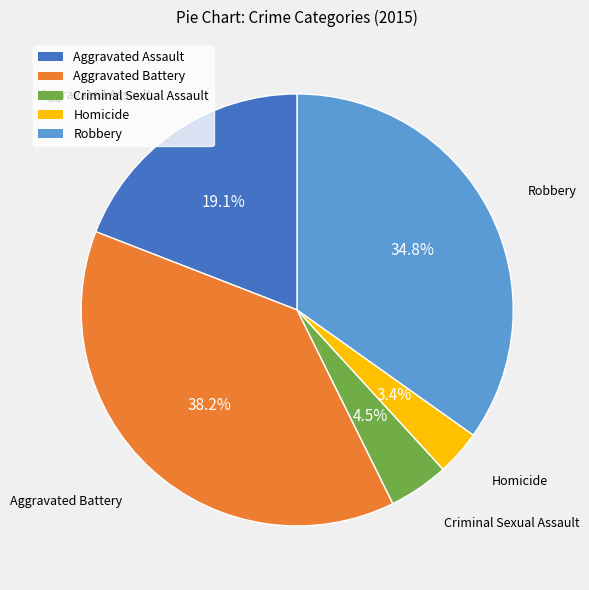

Which category has the smallest portion of the pie?

Homicide